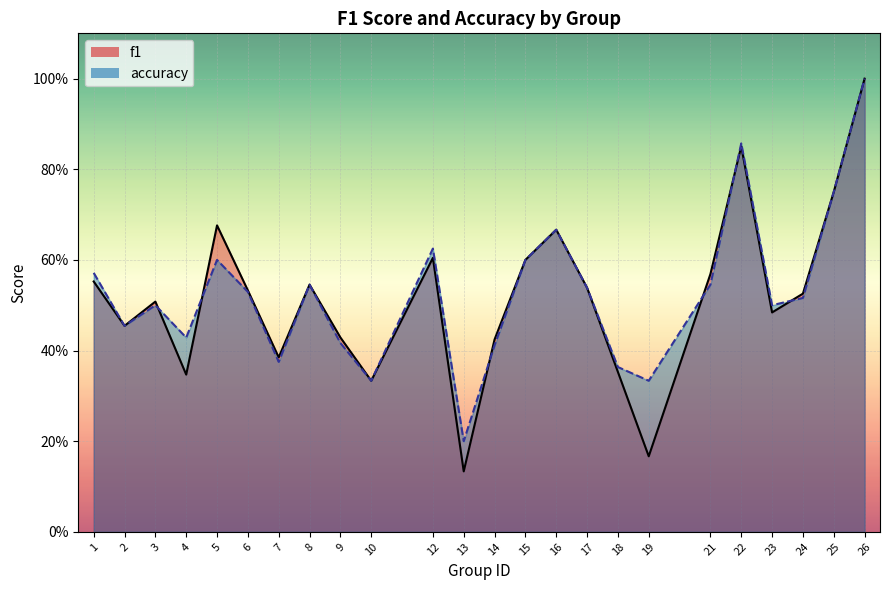

What is the difference between the maximum and second lowest values in the accuracy series?

0.7